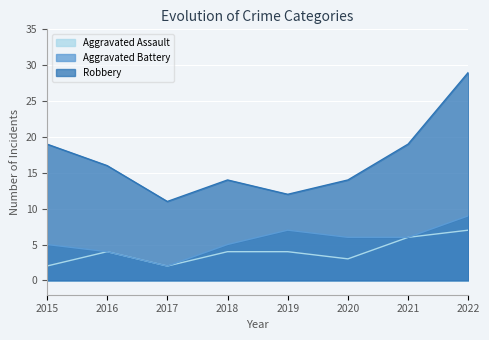

Rank the series at 2017 from highest to lowest value.

Robbery, Aggravated Assault, Aggravated Battery